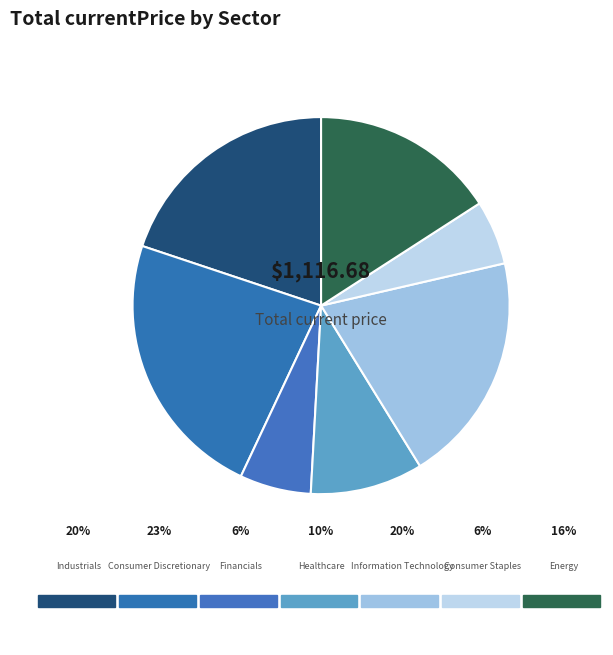

What percentage is the Information Technology slice, to the nearest percent?

20%